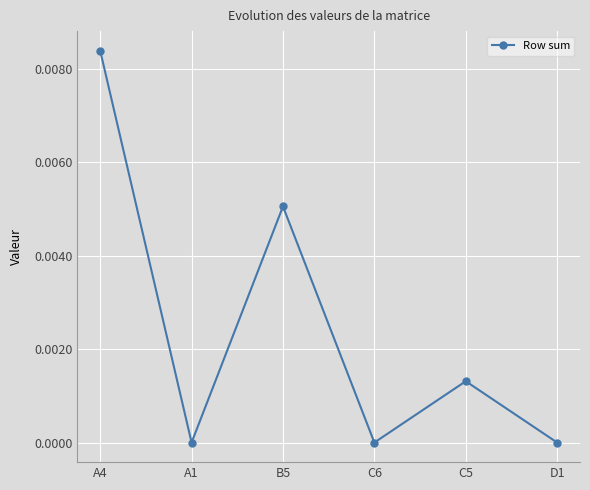

Which label corresponds to the largest value in the chart?

A4